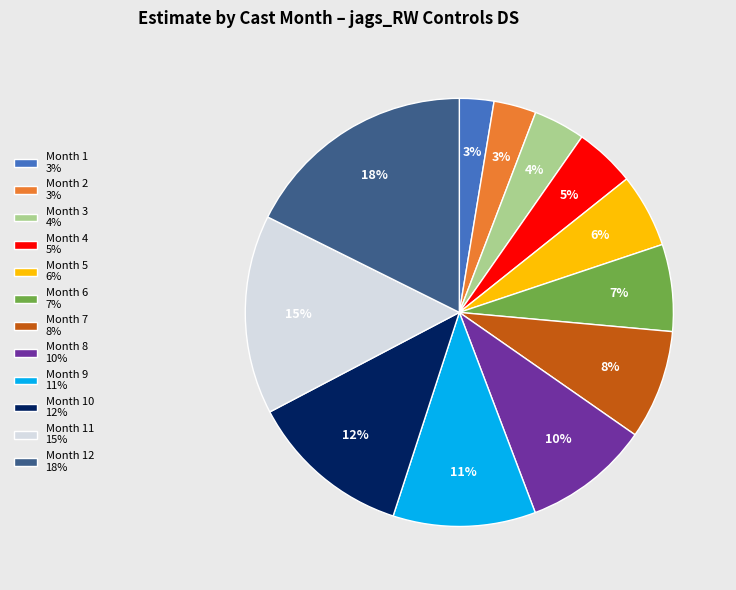

Is there any slice that represents more than half of the pie?

No